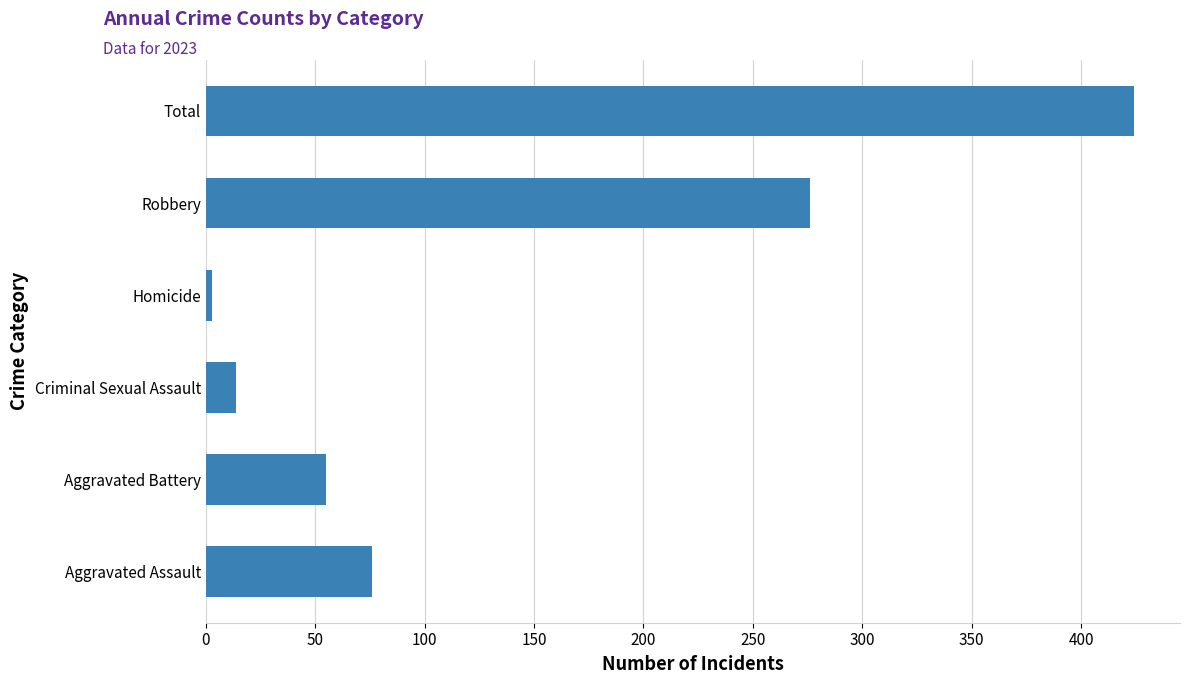

What is the difference between the values at Total and Robbery?

148